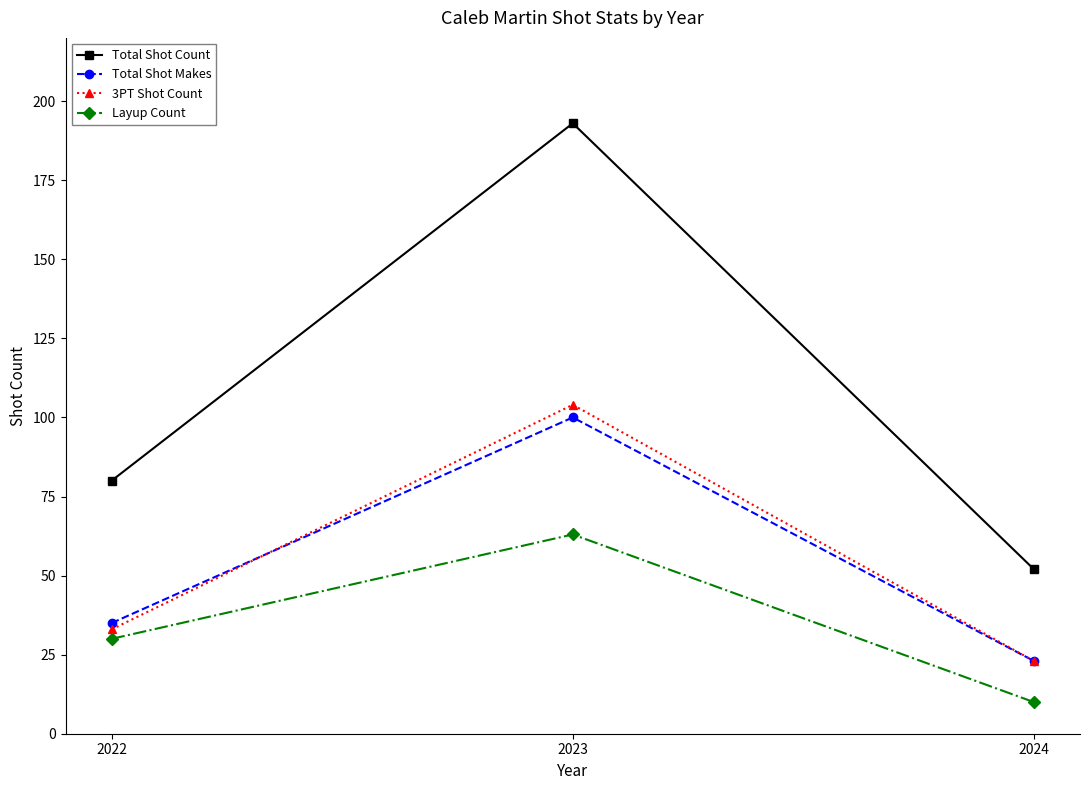

What are all the series names shown in the legend?

Total Shot Count, Total Shot Makes, 3PT Shot Count, Layup Count